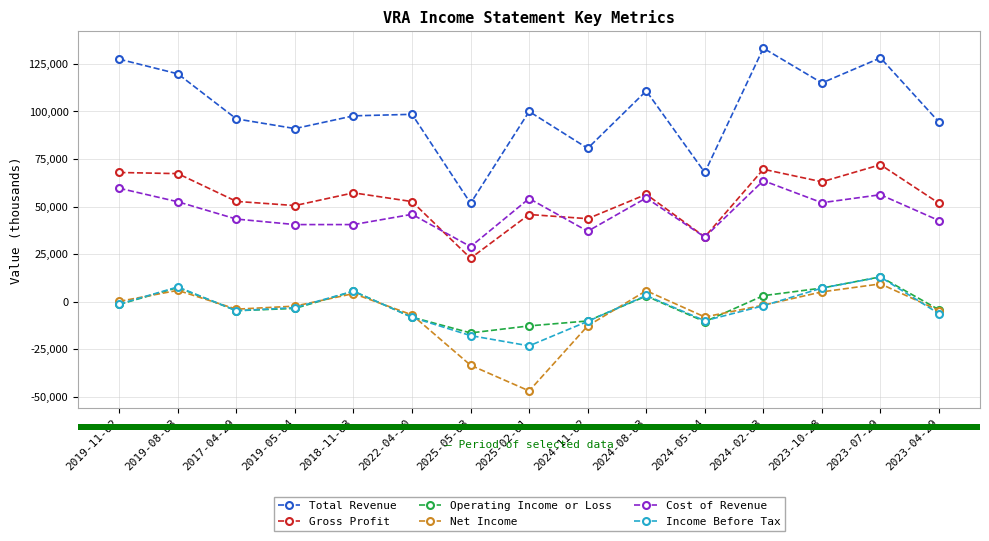

Which series changed the most between 2017-04-29 and 2023-07-29?

Total Revenue